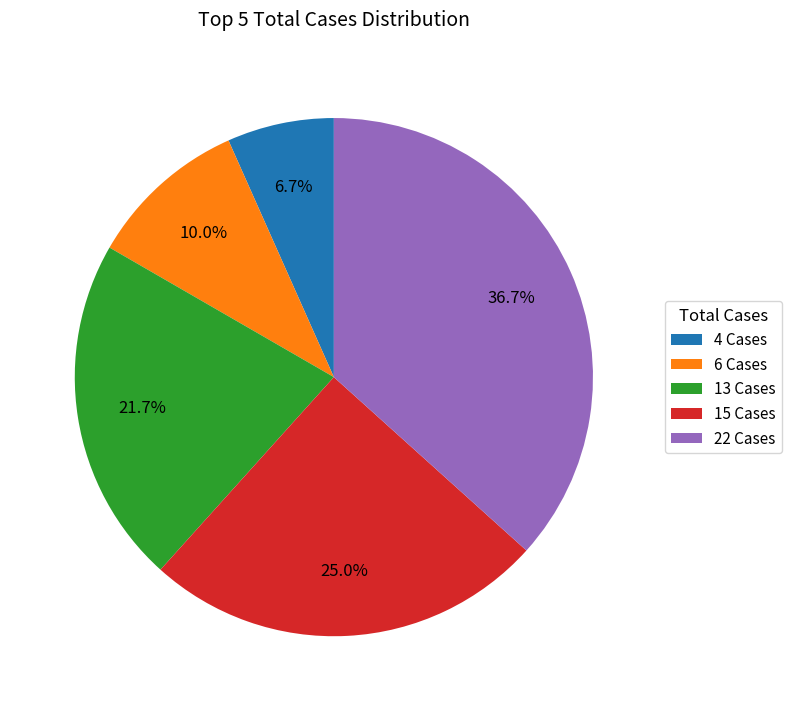

To the nearest percent, what is the combined percentage of 22 Cases and 13 Cases?

58%